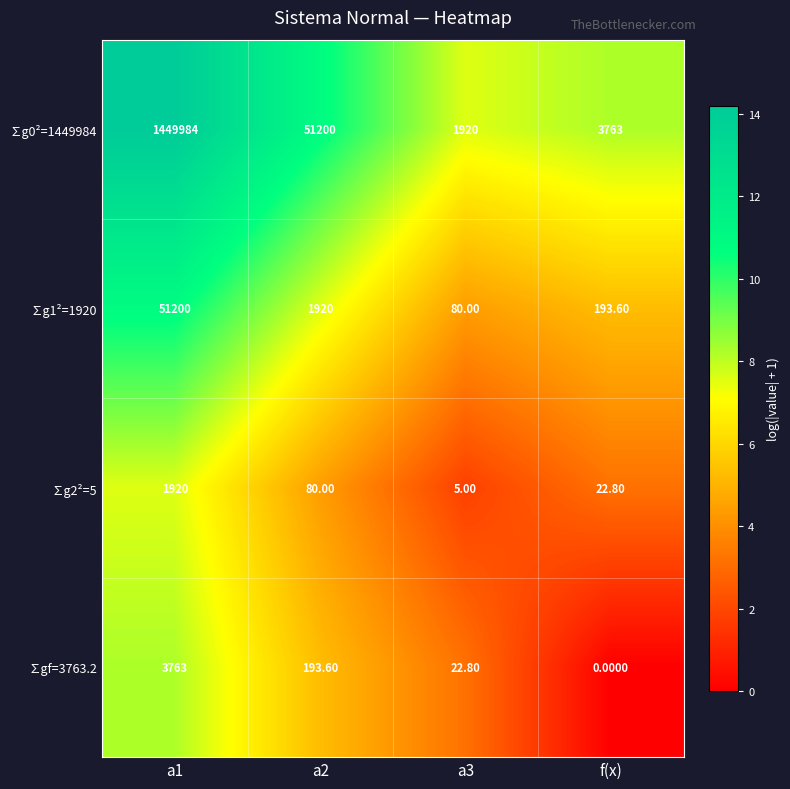

What is the spread (max minus min) of values at a1?

1448064.0